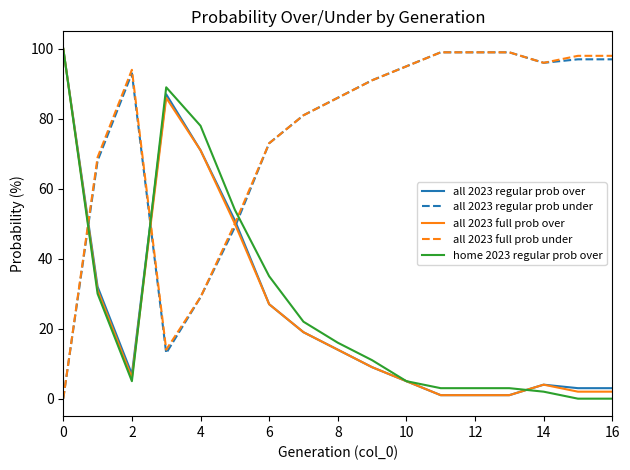

How many lines are shown in the chart?

5